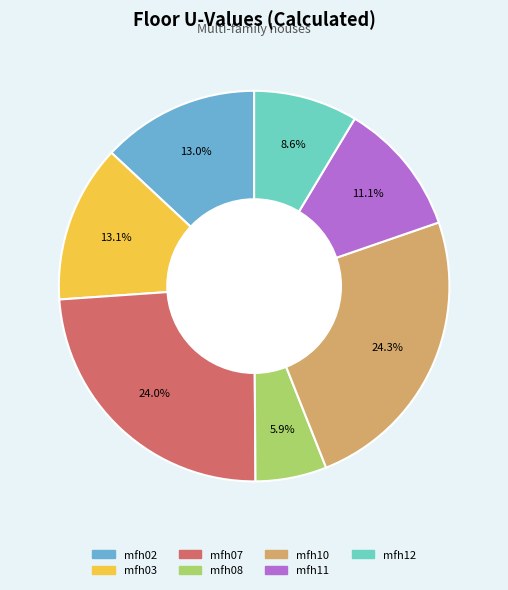

To the nearest percent, what is the difference between the mfh07 and mfh03 slice percentages?

11%